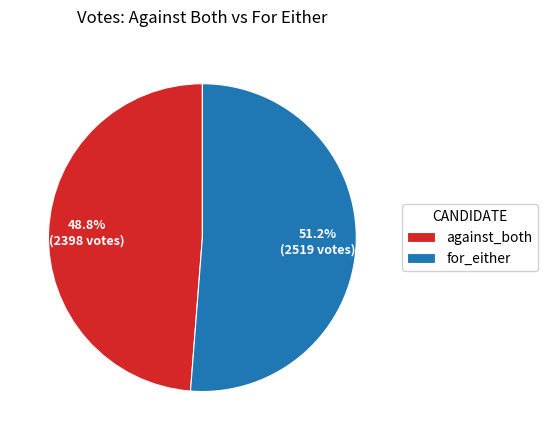

Which category accounts for the majority?

for_either